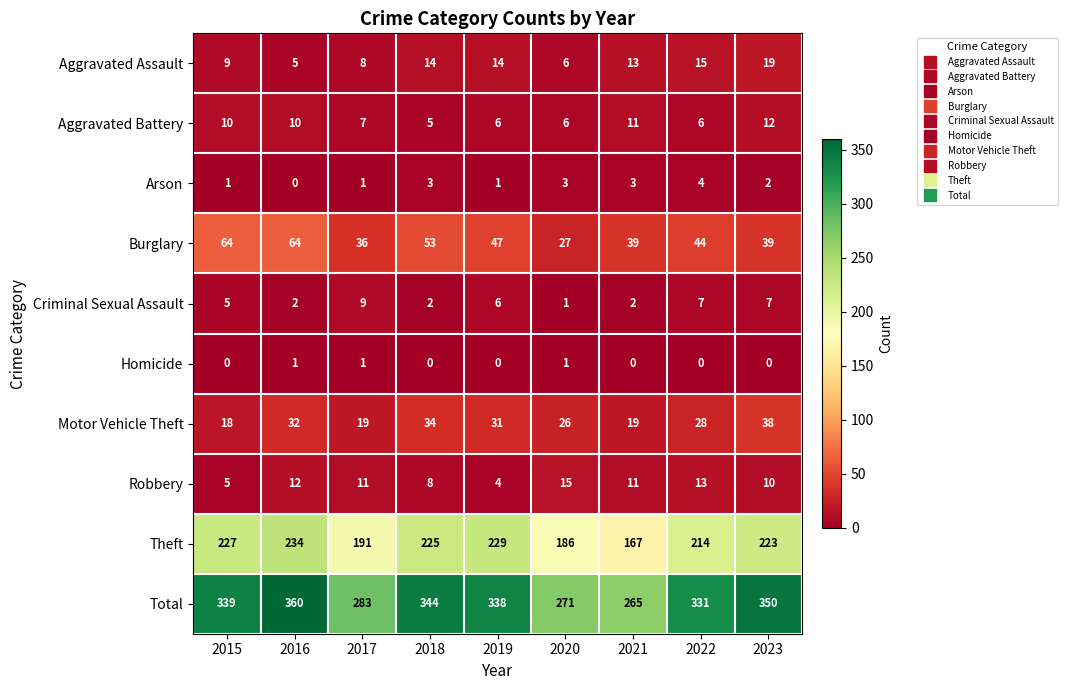

At which label does Motor Vehicle Theft first exceed 28?

2016